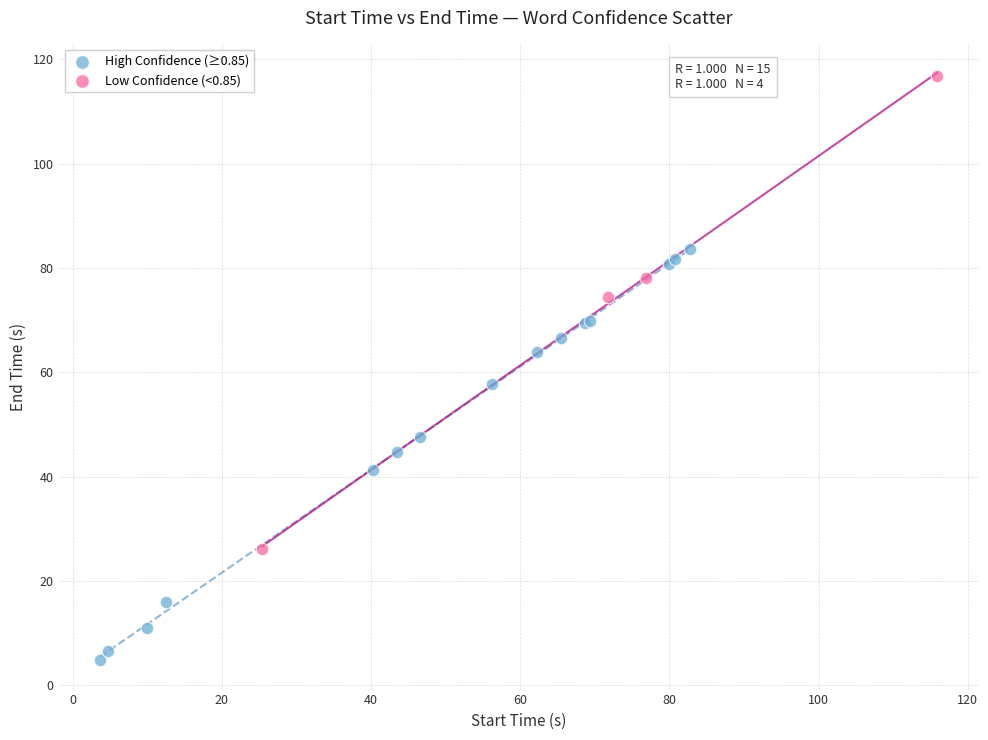

Which series contains the highest Y value?

Low Confidence (<0.85)